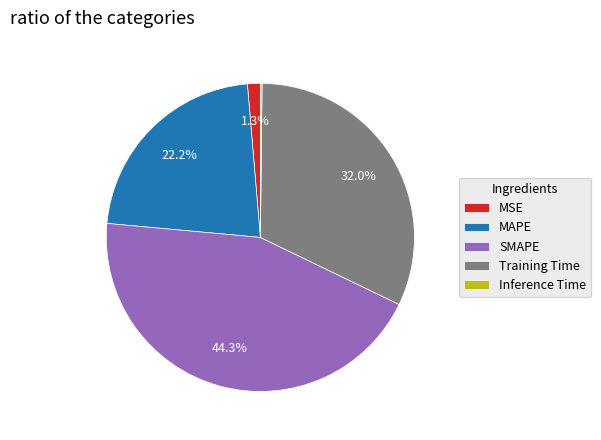

What is the total percentage of SMAPE and MAPE?

66.5%